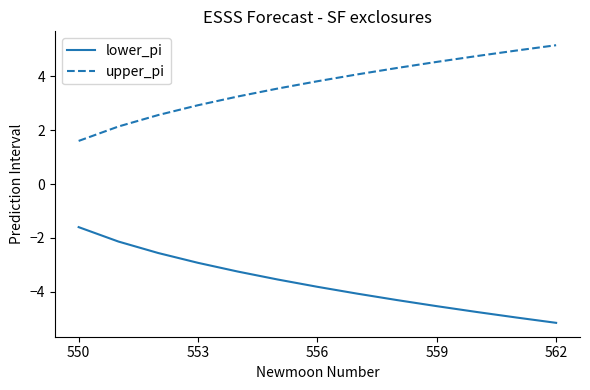

List the series in order of their peak value, lowest first.

lower_pi, upper_pi